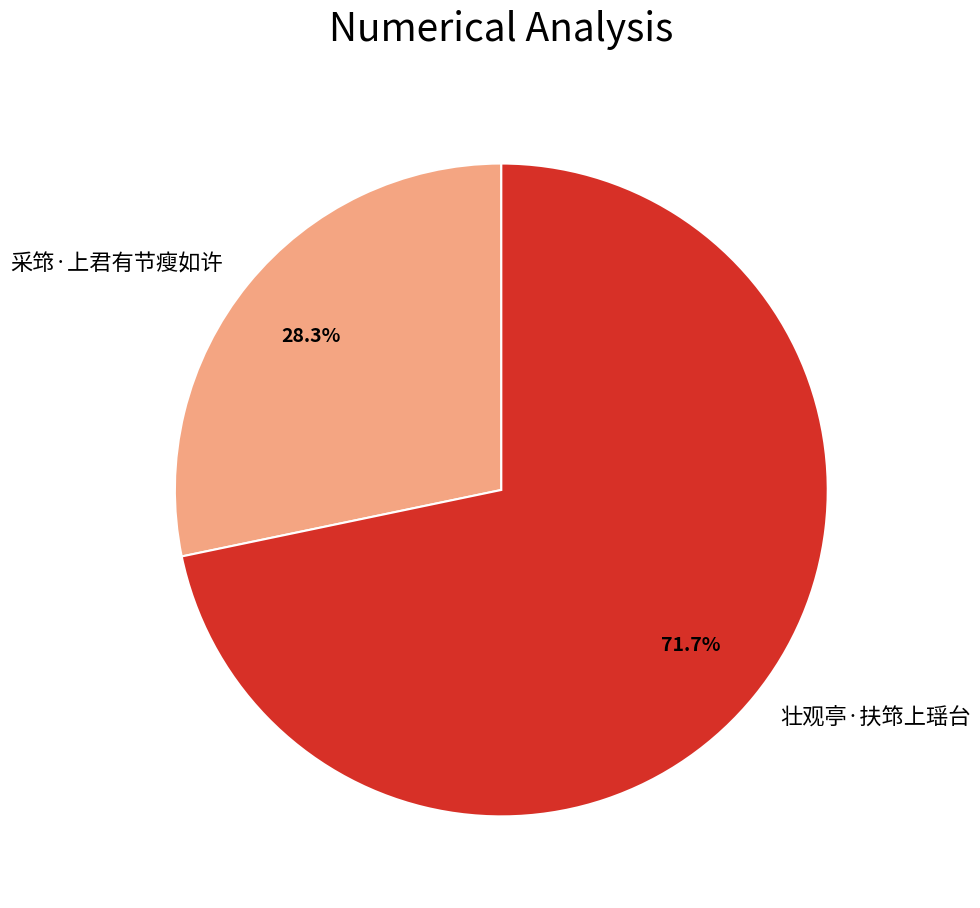

How much of the chart is everything except 壮观亭·扶筇上瑶台?

28.3%